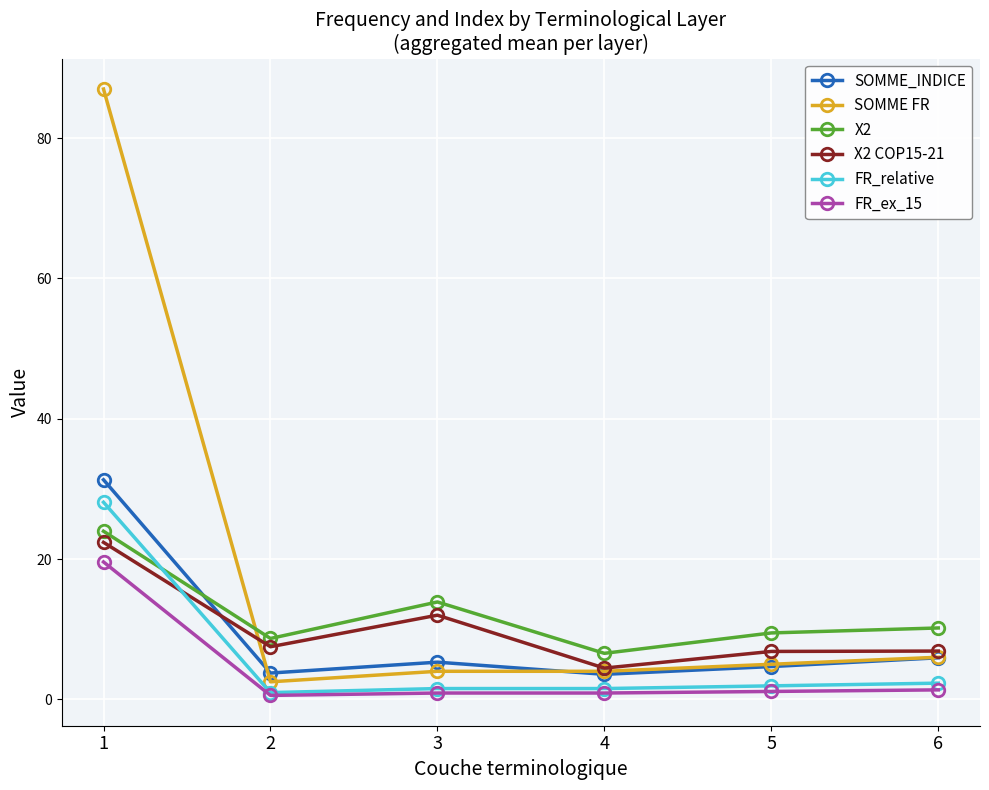

True or false: FR_ex_15 and SOMME FR cross at least once.

False